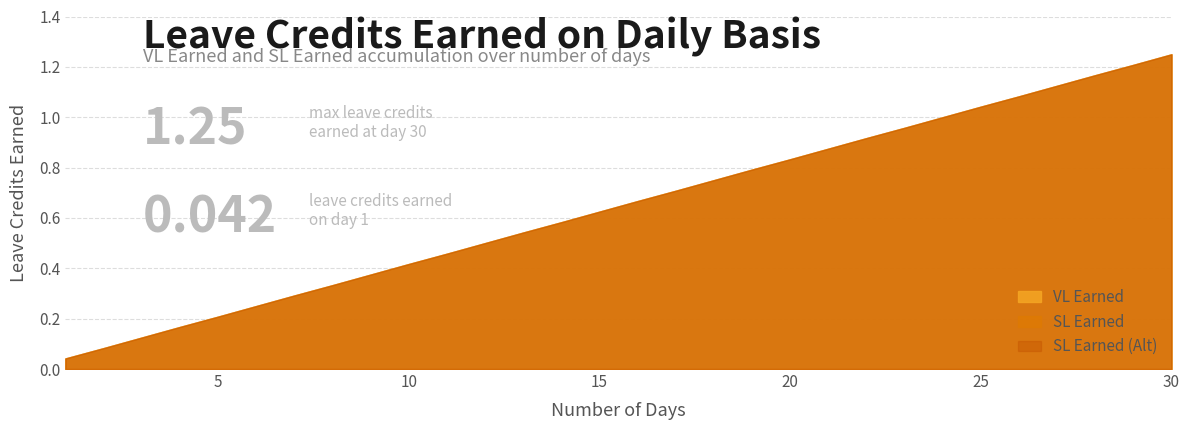

Which series changed the most between 9 and 27?

VL Earned